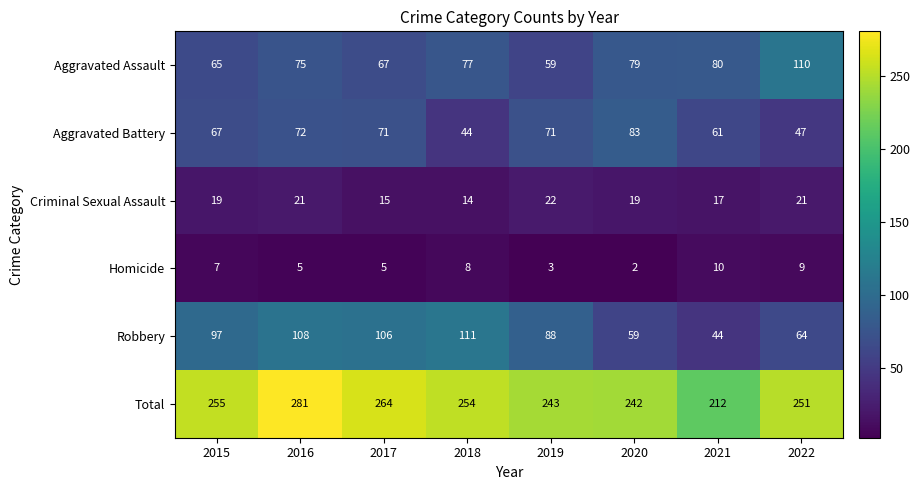

Which series changed the most between 2020 and 2021?

Total